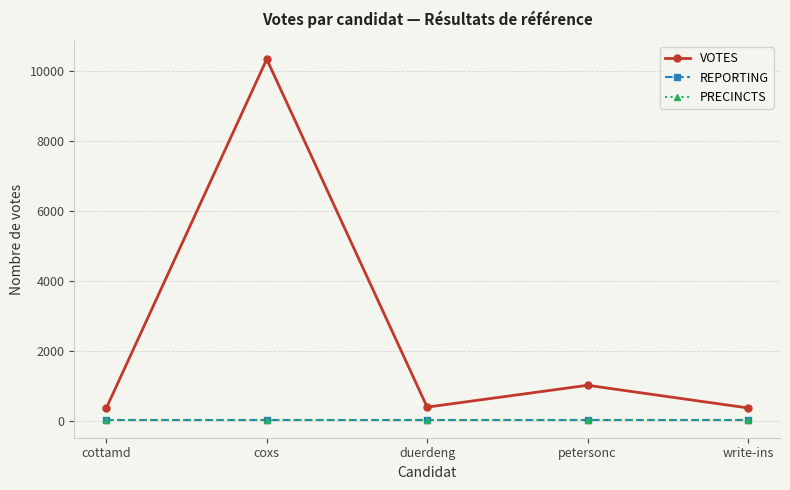

Reading right to left, what are all the values shown in this chart?

VOTES: write-ins=365	petersonc=1012	duerdeng=388	coxs=10326	cottamd=363
REPORTING: write-ins=29	petersonc=29	duerdeng=29	coxs=29	cottamd=29
PRECINCTS: write-ins=29	petersonc=29	duerdeng=29	coxs=29	cottamd=29